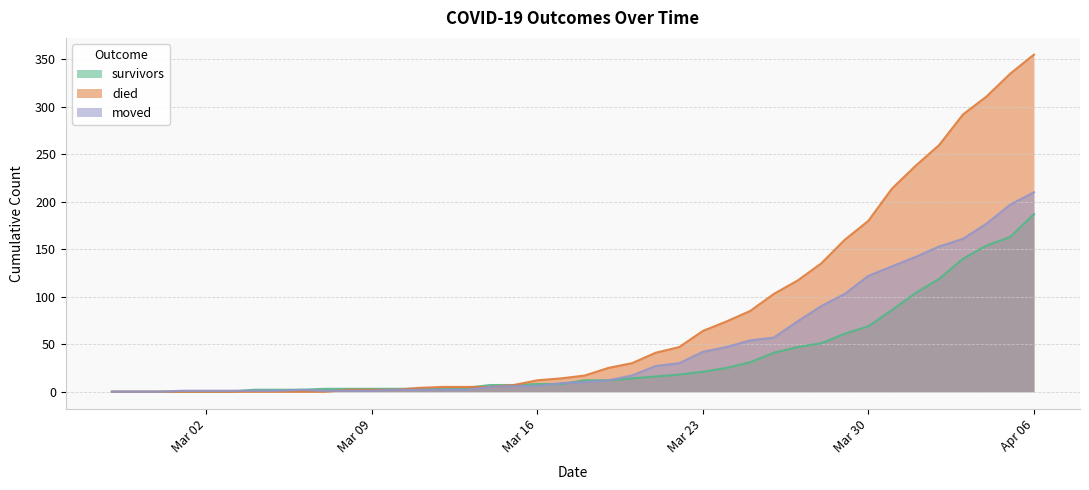

What are all the series names shown in the legend?

survivors, died, moved